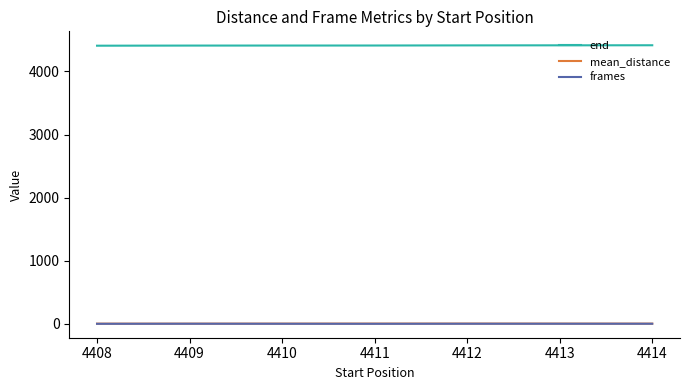

True or false: frames and end intersect in this chart.

False